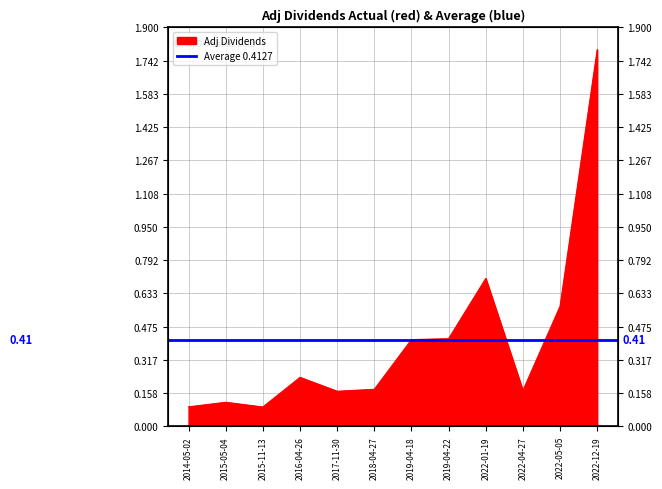

List the labels in order of value, smallest first.

2015-11-13, 2014-05-02, 2015-05-04, 2017-11-30, 2022-04-27, 2018-04-27, 2016-04-26, 2019-04-18, 2019-04-22, 2022-05-05, 2022-01-19, 2022-12-19